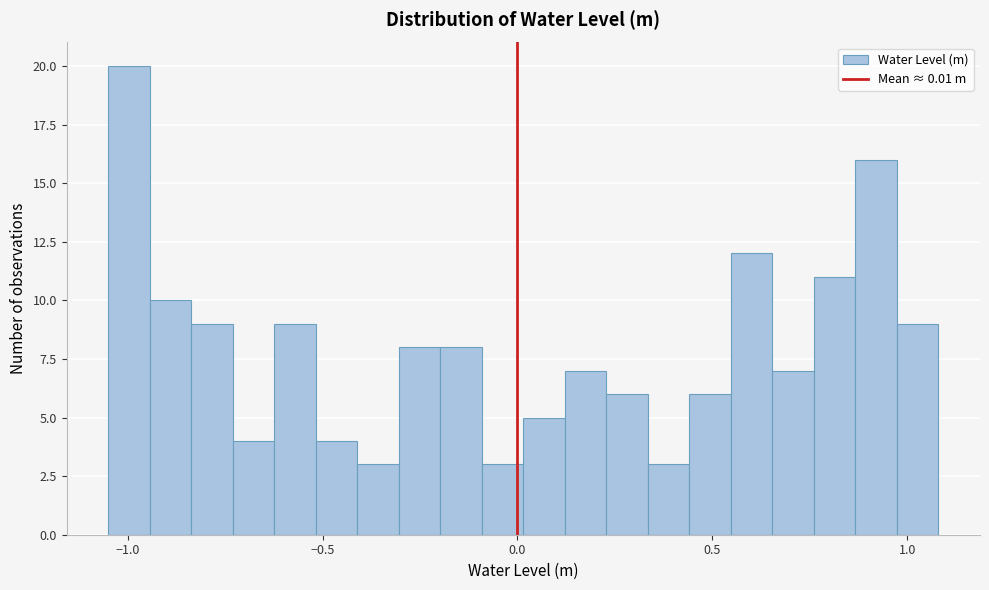

Read against the x-axis, roughly where is the centre of the tallest bar?

-1.00